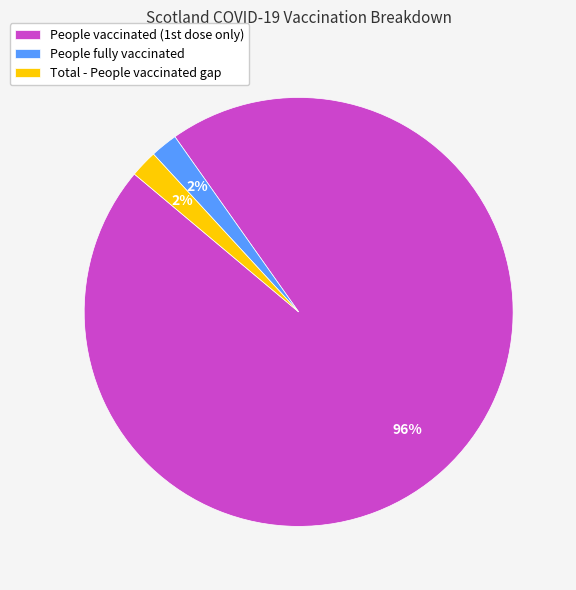

Combined, do People fully vaccinated and Total - People vaccinated gap account for over 50%?

No